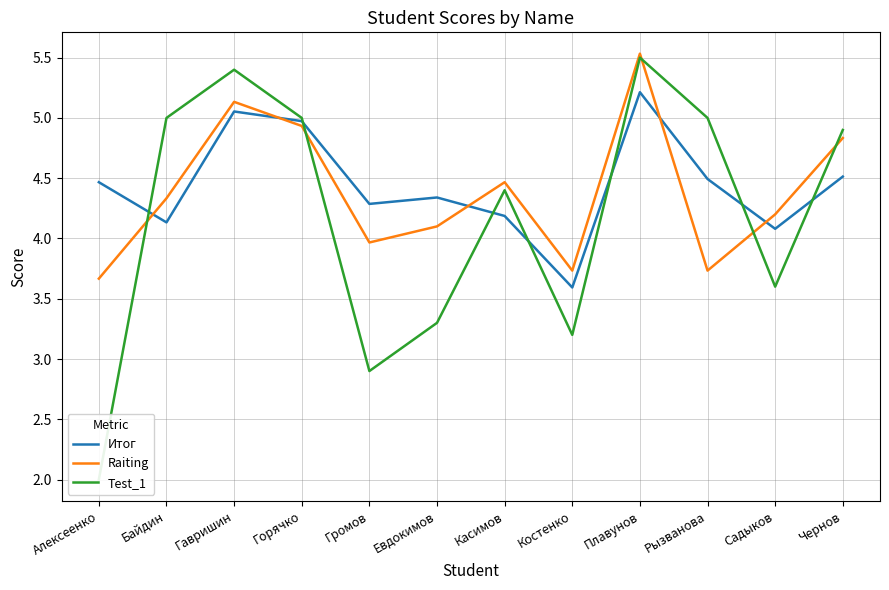

Reading left to right, list all the values displayed in this chart.

Итог: Алексеенко=4.5	Байдин=4.1	Гавришин=5.1	Горячко=5.0	Громов=4.3	Евдокимов=4.3	Касимов=4.2	Костенко=3.6	Плавунов=5.2	Рызванова=4.5	Садыков=4.1	Чернов=4.5
Raiting: Алексеенко=3.7	Байдин=4.3	Гавришин=5.1	Горячко=4.9	Громов=4.0	Евдокимов=4.1	Касимов=4.5	Костенко=3.7	Плавунов=5.5	Рызванова=3.7	Садыков=4.2	Чернов=4.8
Test_1: Алексеенко=2.0	Байдин=5.0	Гавришин=5.4	Горячко=5.0	Громов=2.9	Евдокимов=3.3	Касимов=4.4	Костенко=3.2	Плавунов=5.5	Рызванова=5.0	Садыков=3.6	Чернов=4.9